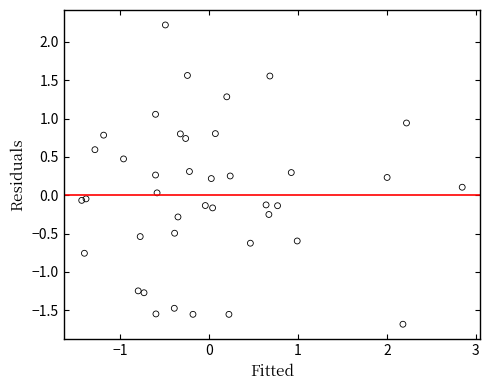

What is the range of Y values (max minus min)?

3.9